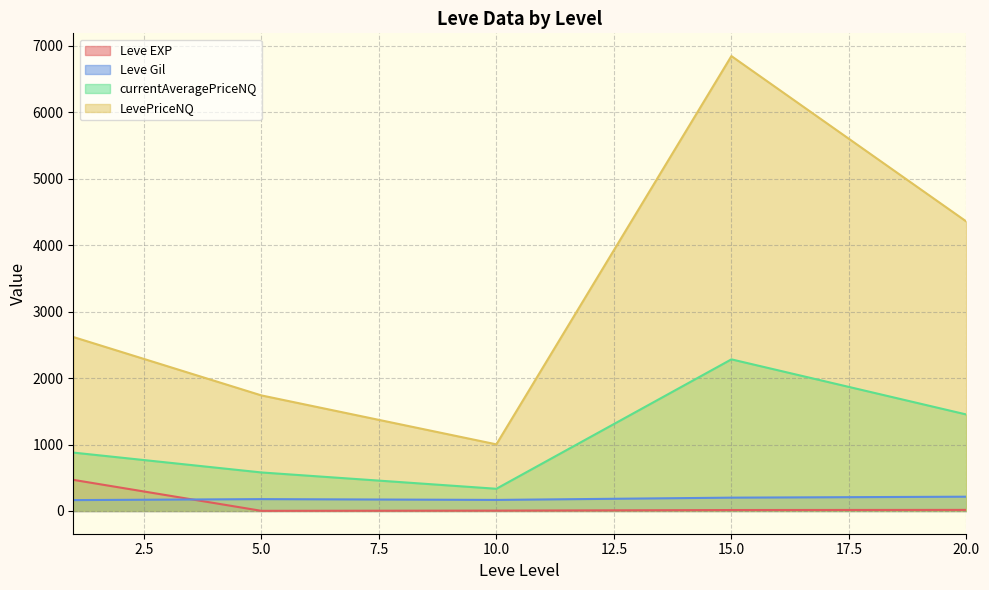

What is the difference between the maximum and minimum values in the Leve EXP series?

466.2